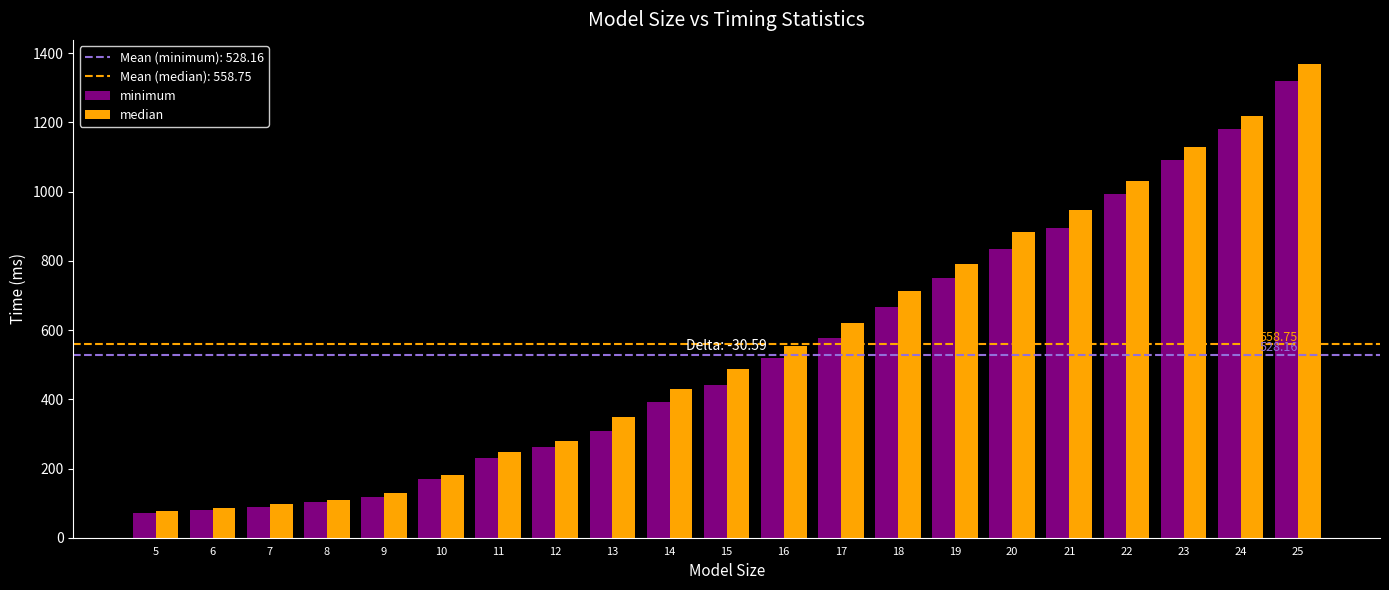

Which series changed the most between 14 and 21?

median